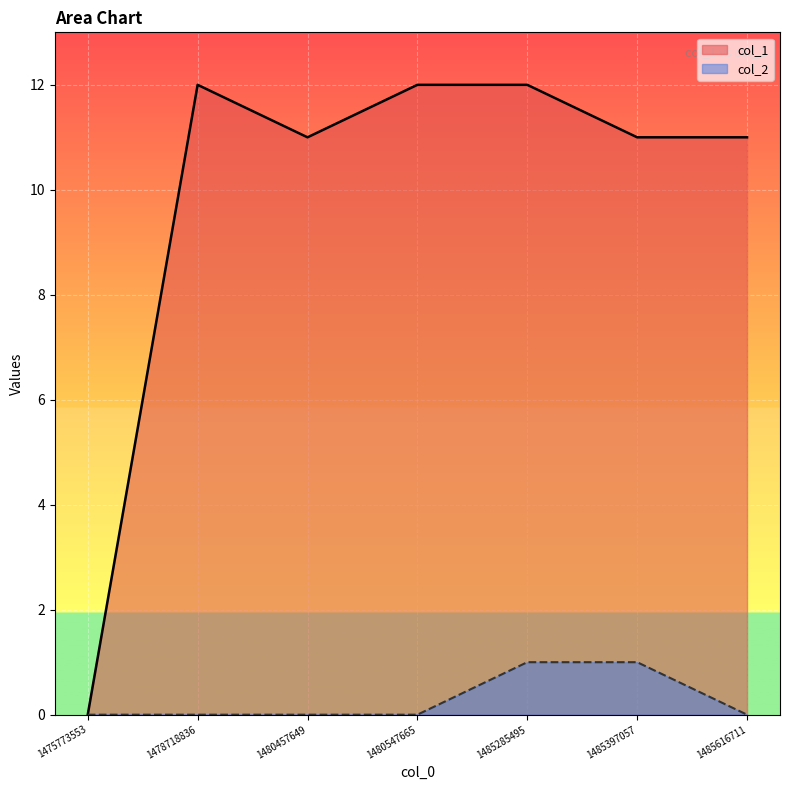

True or false: col_2 and col_1 cross at least once.

False